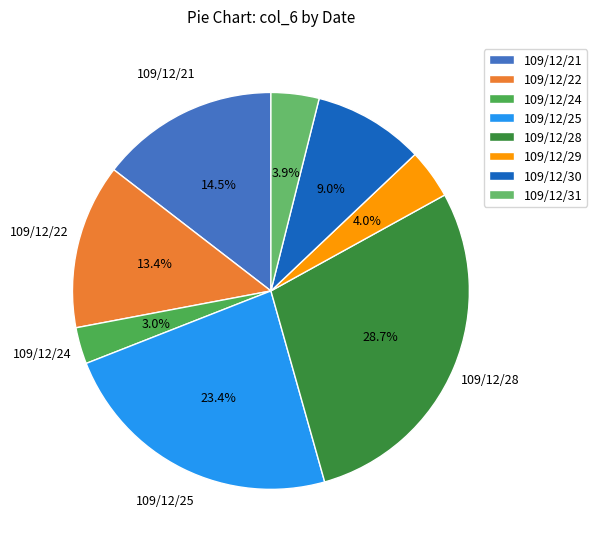

What is the smallest slice in the pie chart?

109/12/24